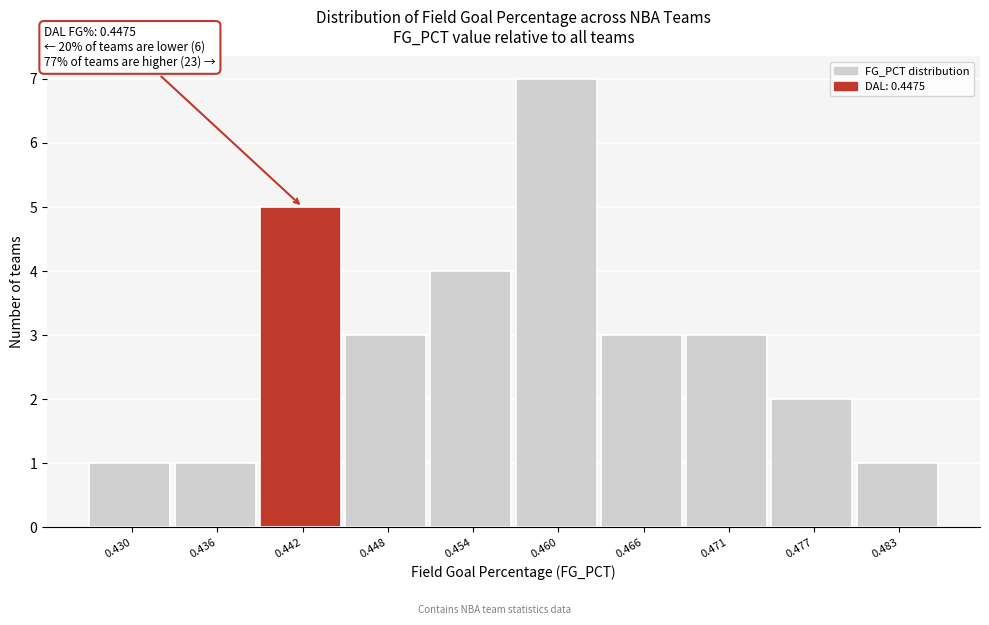

Reading left to right, extract all data points from this chart.

1	1	5	3	4	7	3	3	2	1